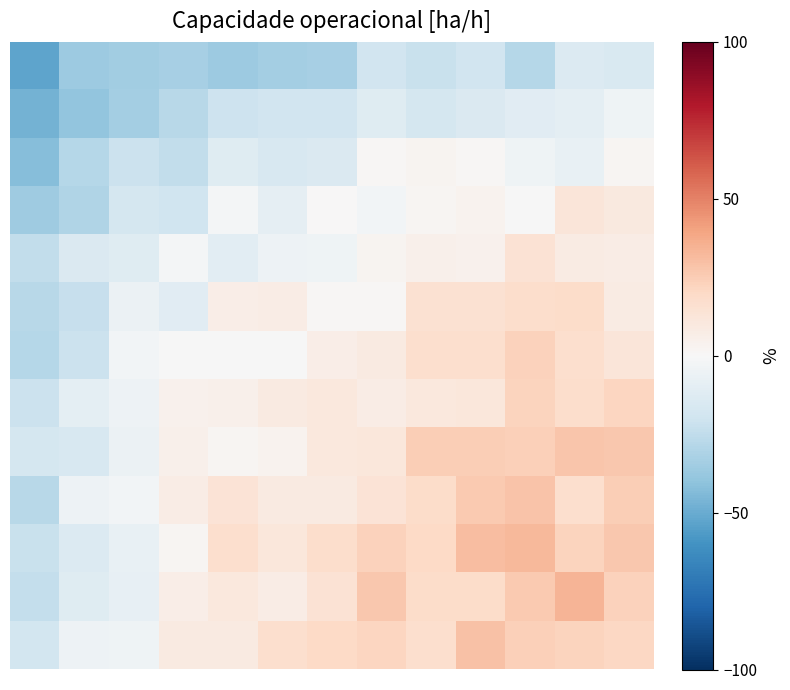

At which category does the chart reach its peak across all series?

11